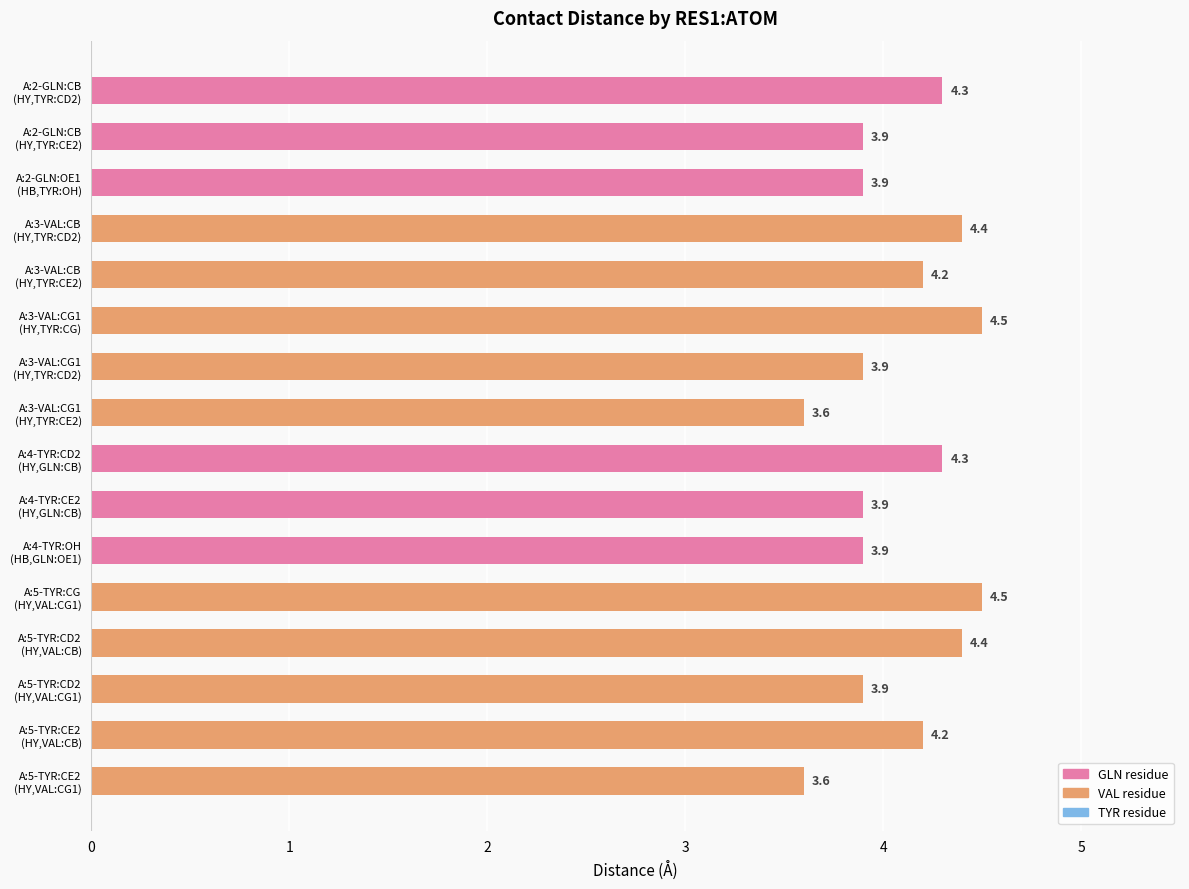

Count the values in the range 3 to 4.

8